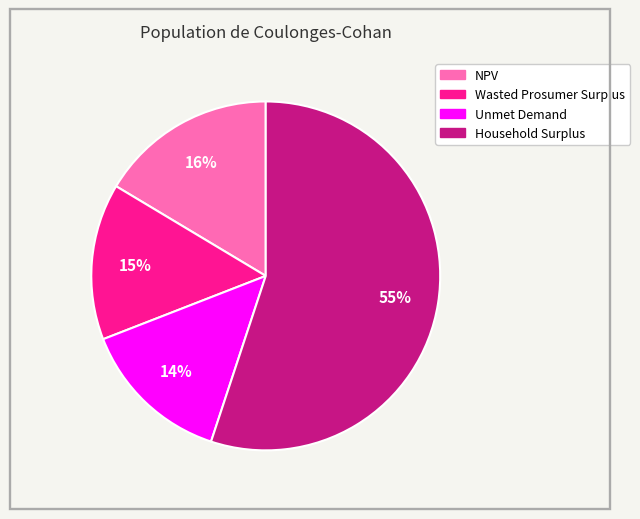

Do NPV and Wasted Prosumer Surplus together represent more than half of the pie?

No